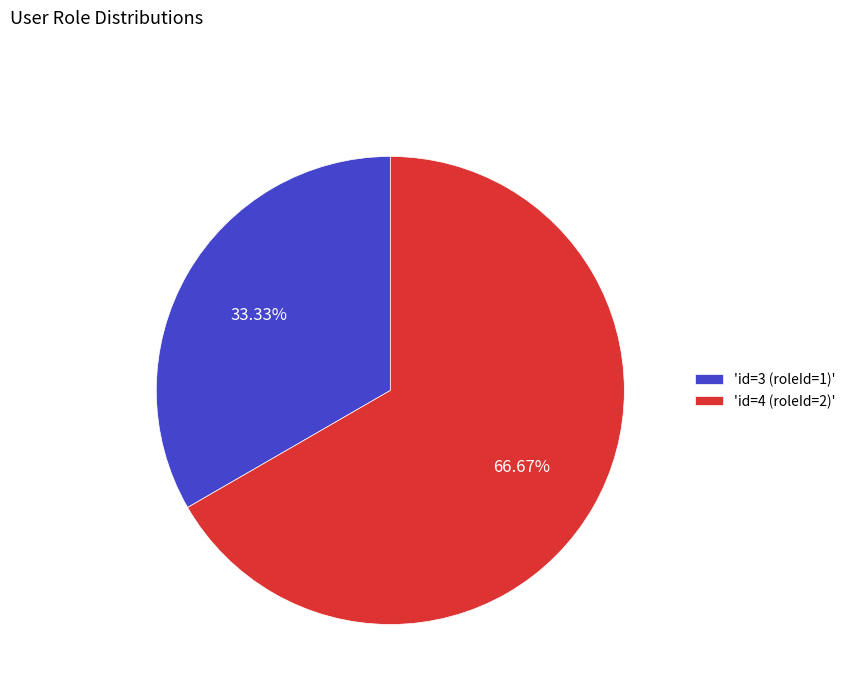

Is the sum of 'id=4 (roleId=2)' and 'id=3 (roleId=1)' greater than half?

Yes